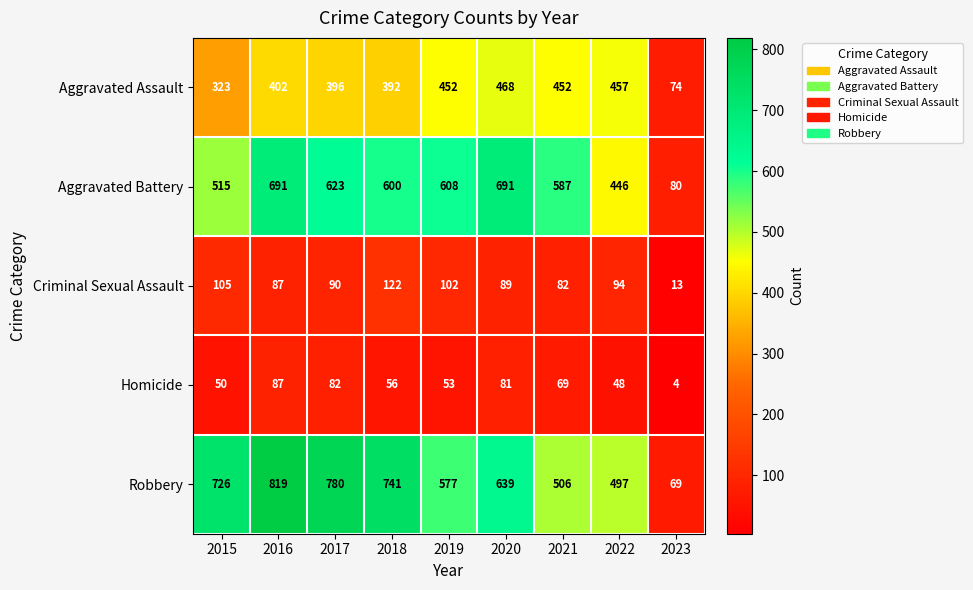

How many data points in Aggravated Battery are less than 600?

4